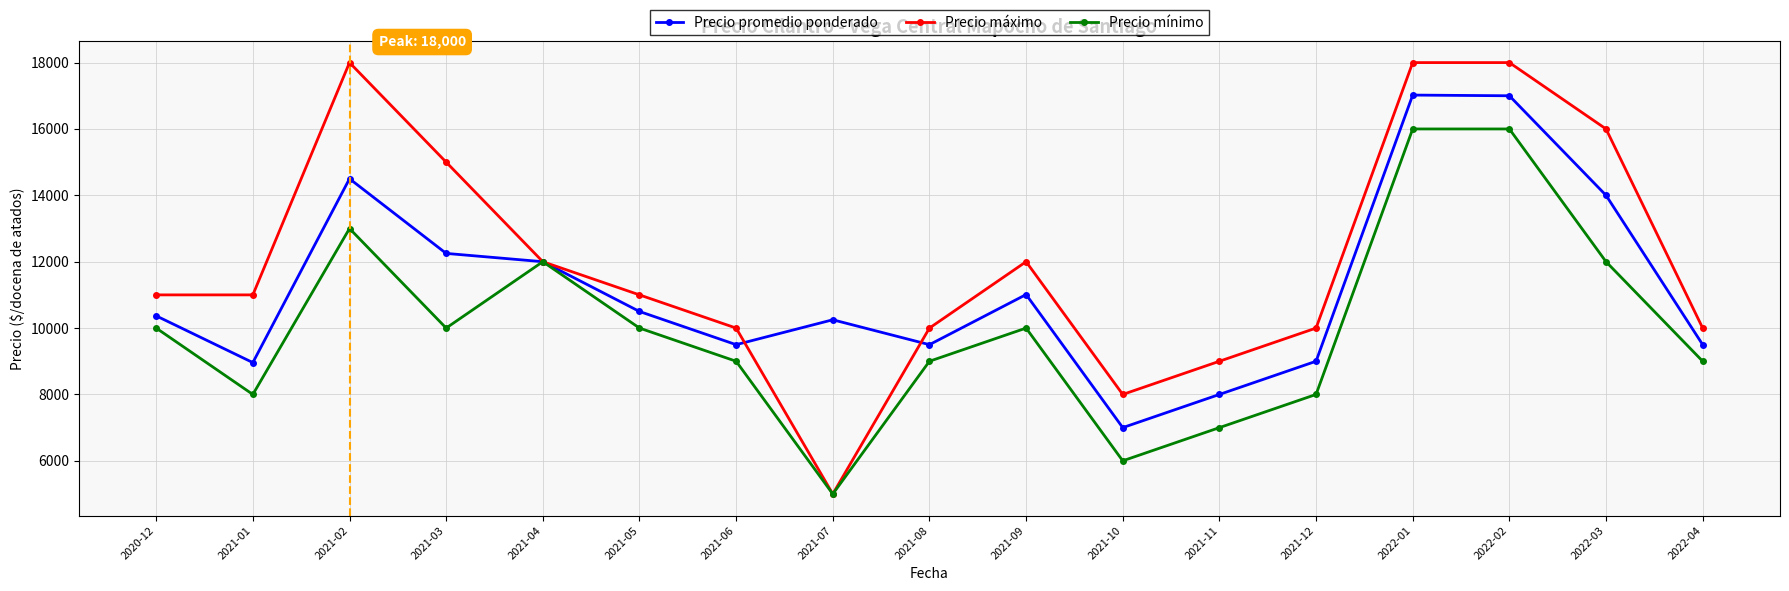

What is the spread (max minus min) of values at 2021-09?

2000